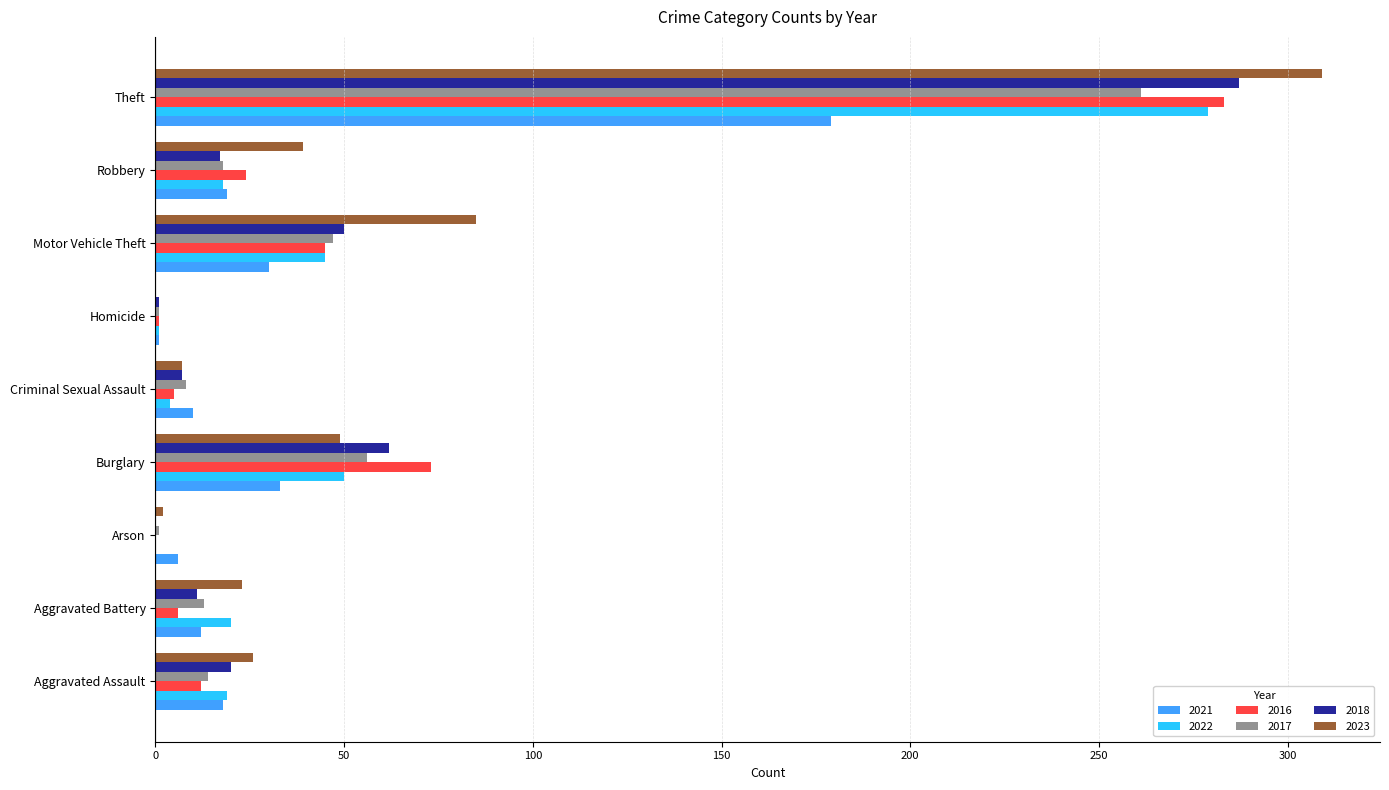

What are all the series names shown in the legend?

2021, 2022, 2016, 2017, 2018, 2023